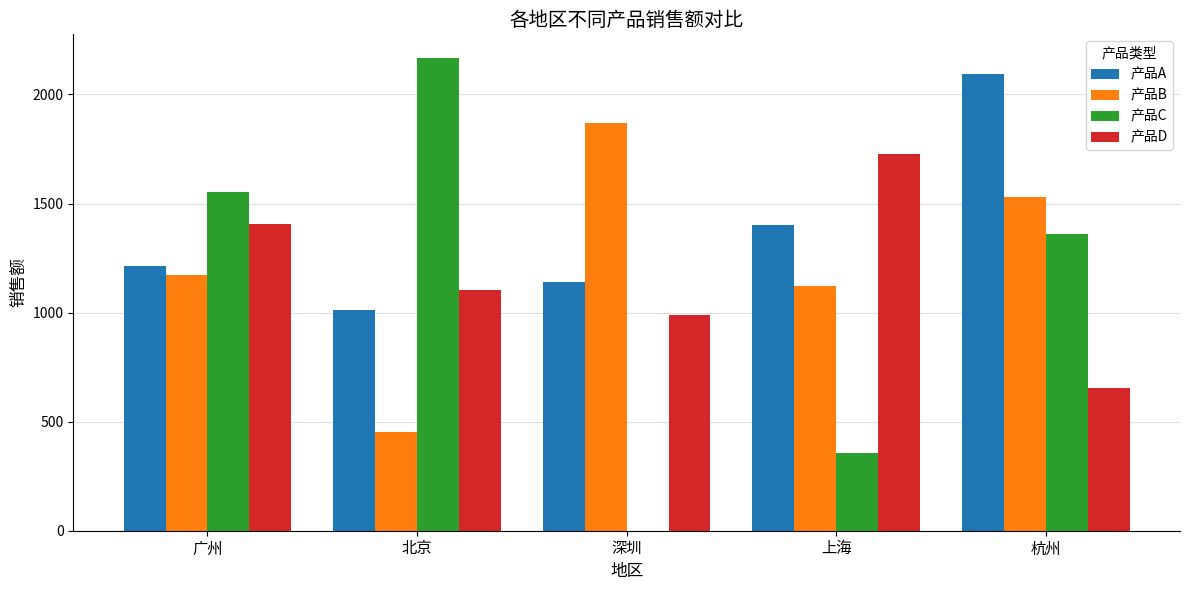

Between 广州 and 深圳, which series saw the biggest shift?

产品C